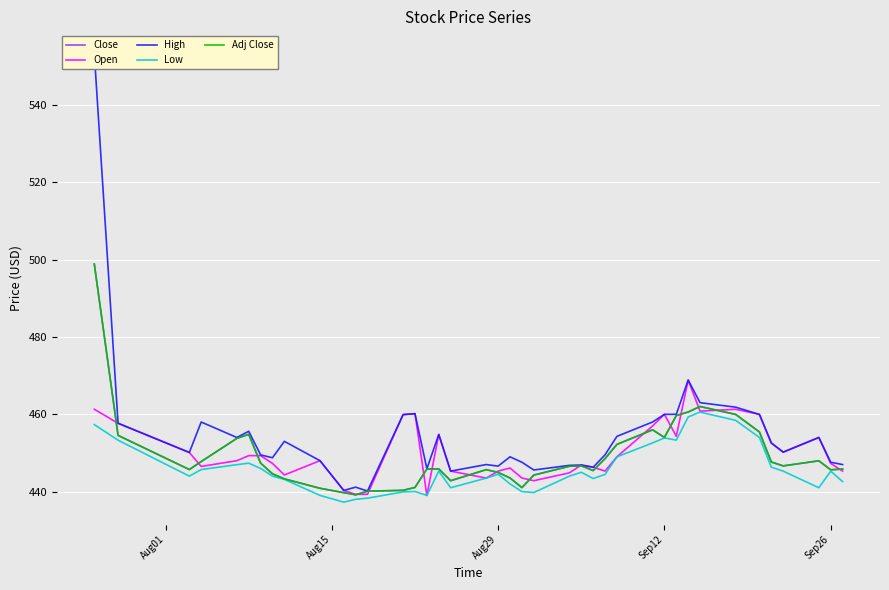

At how many categories does at least one series exceed 451?

19